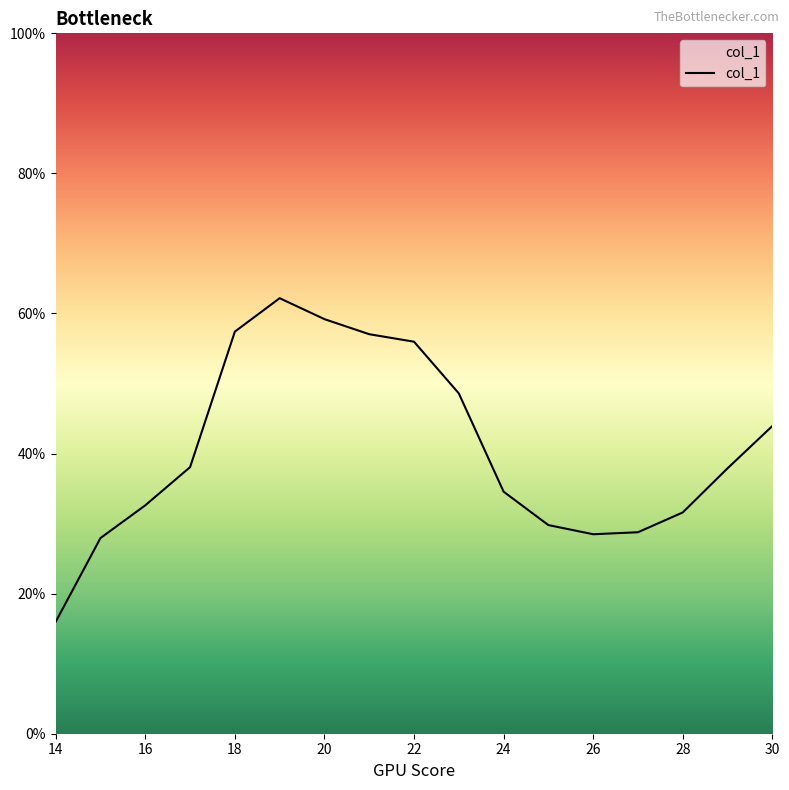

What is the smallest value displayed?

16.0